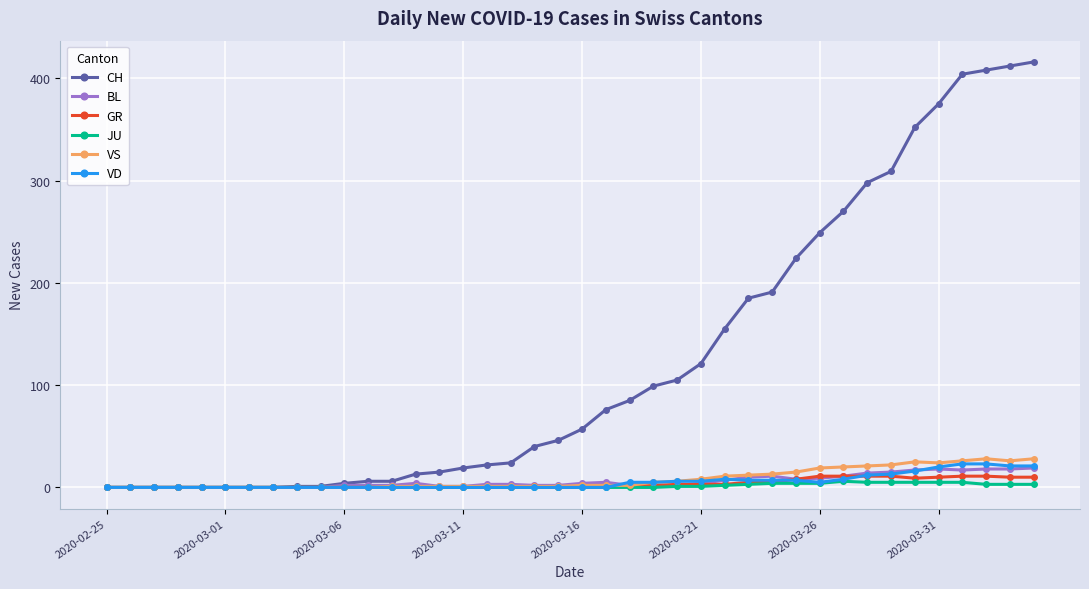

How many data points in CH are less than 57?

20